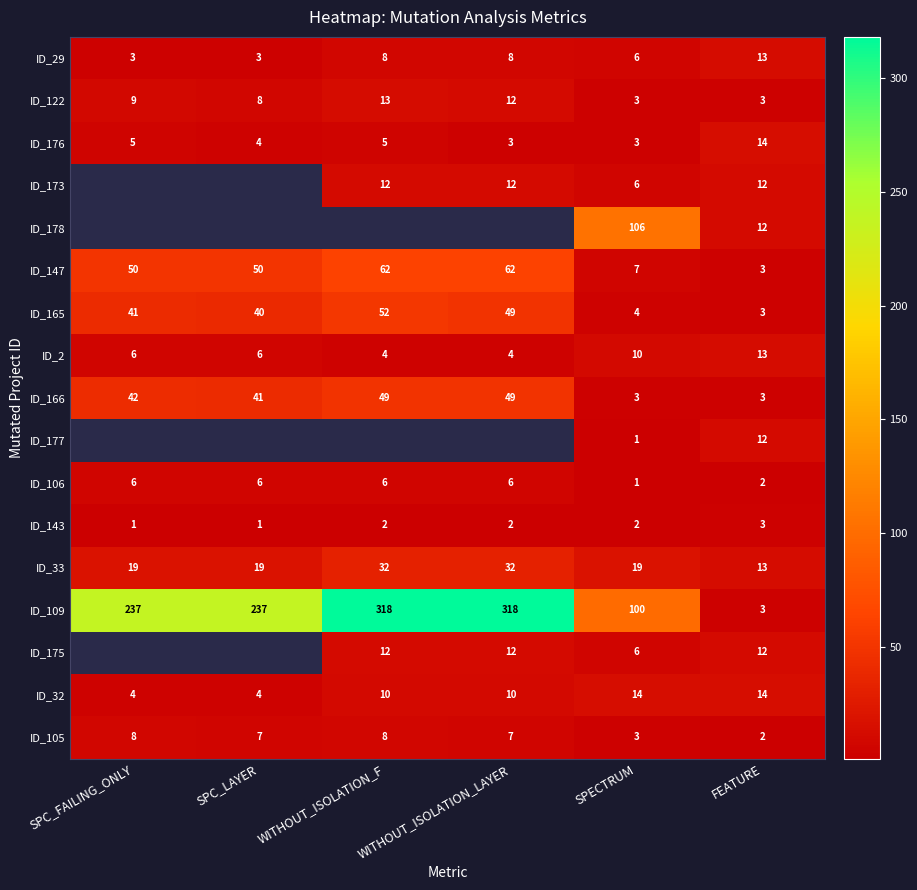

How many ID_2 values are between 4 and 10?

5